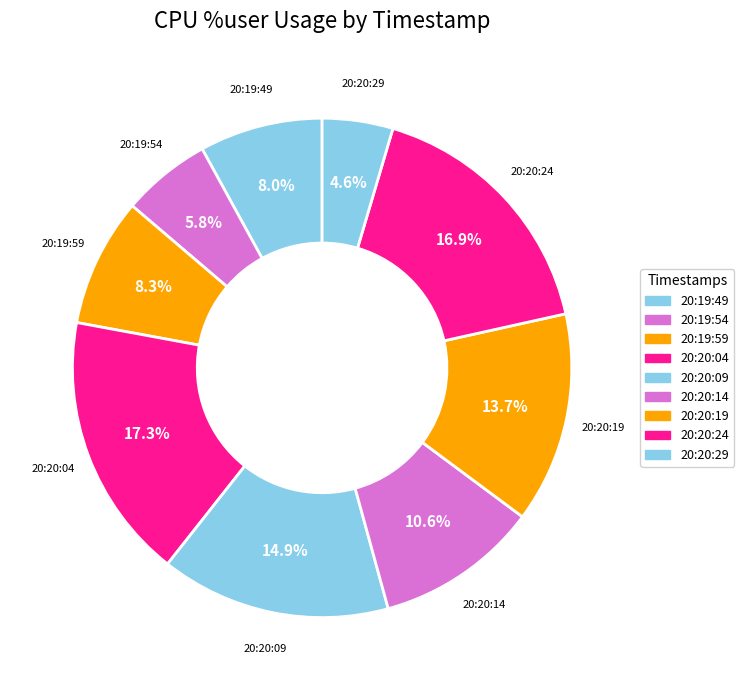

To the nearest percent, what is the difference between the largest and smallest slice percentages?

13%